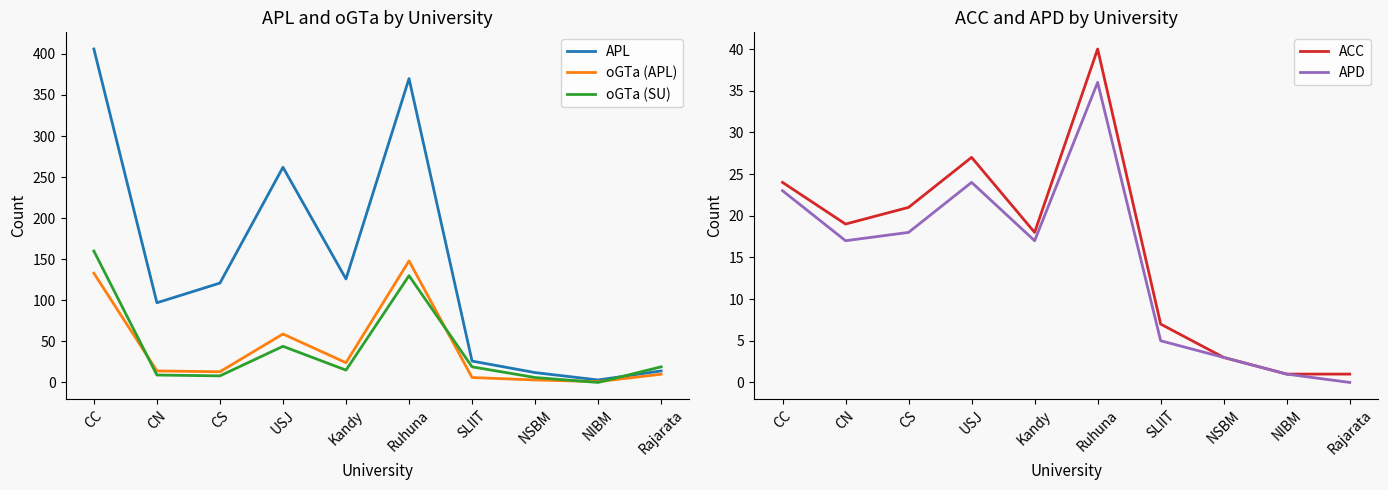

What are all the series names shown in the legend?

APL, oGTa (APL), oGTa (SU), ACC, APD